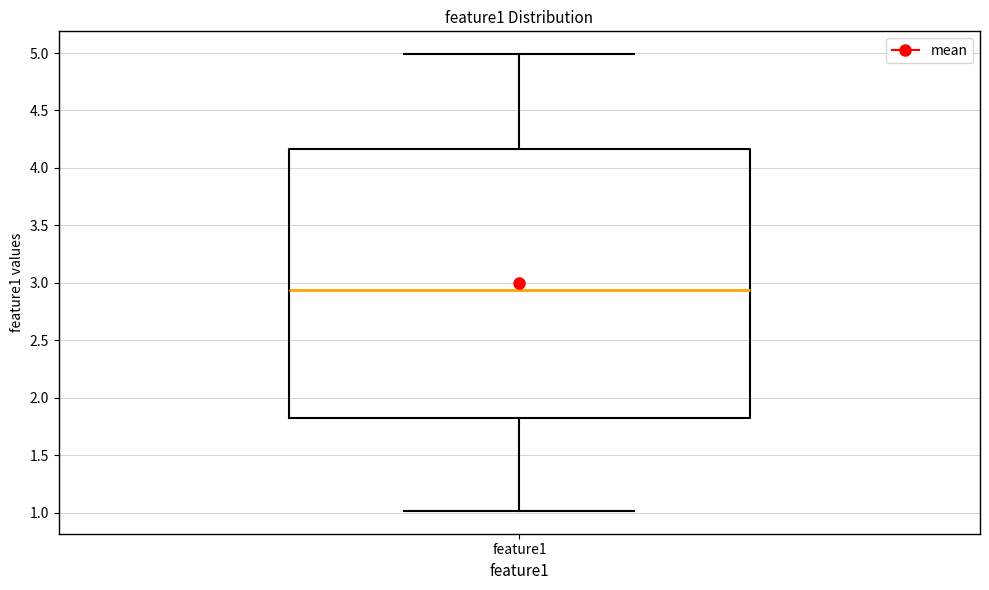

Read this box plot against the y-axis: the position of the median line, the range covered by the box, and the ends of both whiskers. The values are not printed on the chart, so give them approximately, as read against the axis.

median 2.95, box 1.80 to 4.15, whiskers 1.00 to 5.00